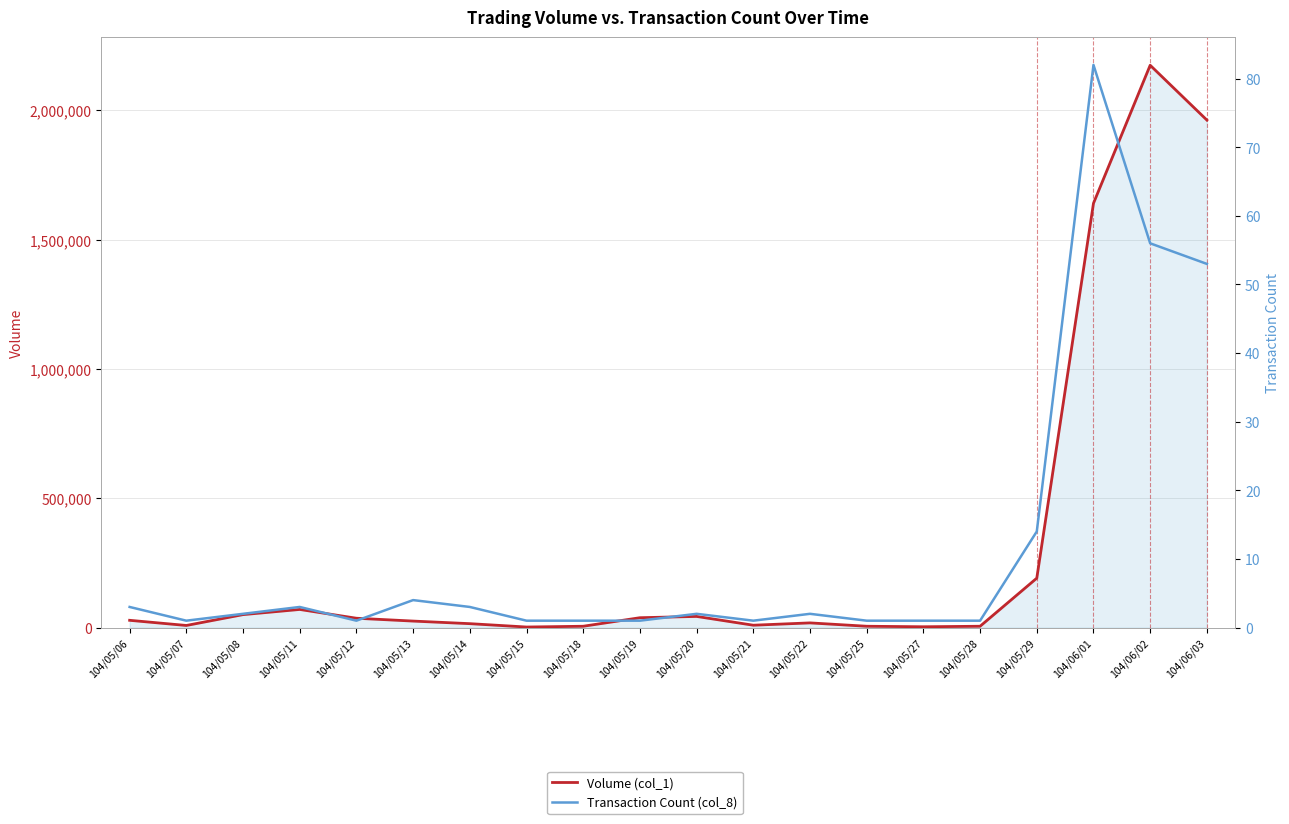

What is the difference between the maximum and minimum values in the Volume (col_1) series?

2173000